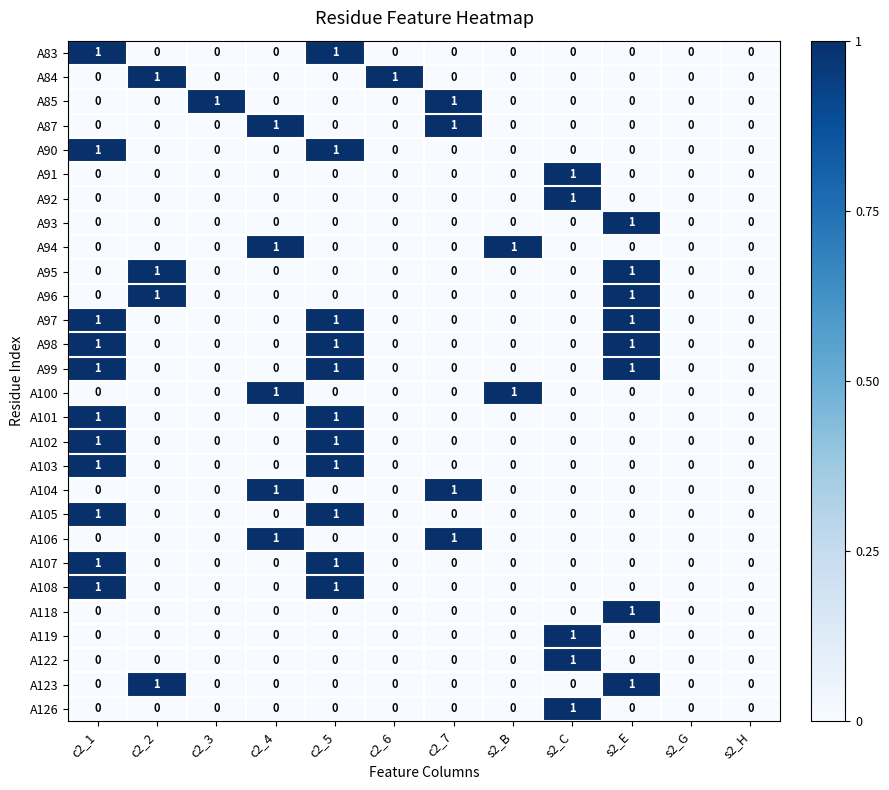

How many A98 values are between 0 and 1?

12